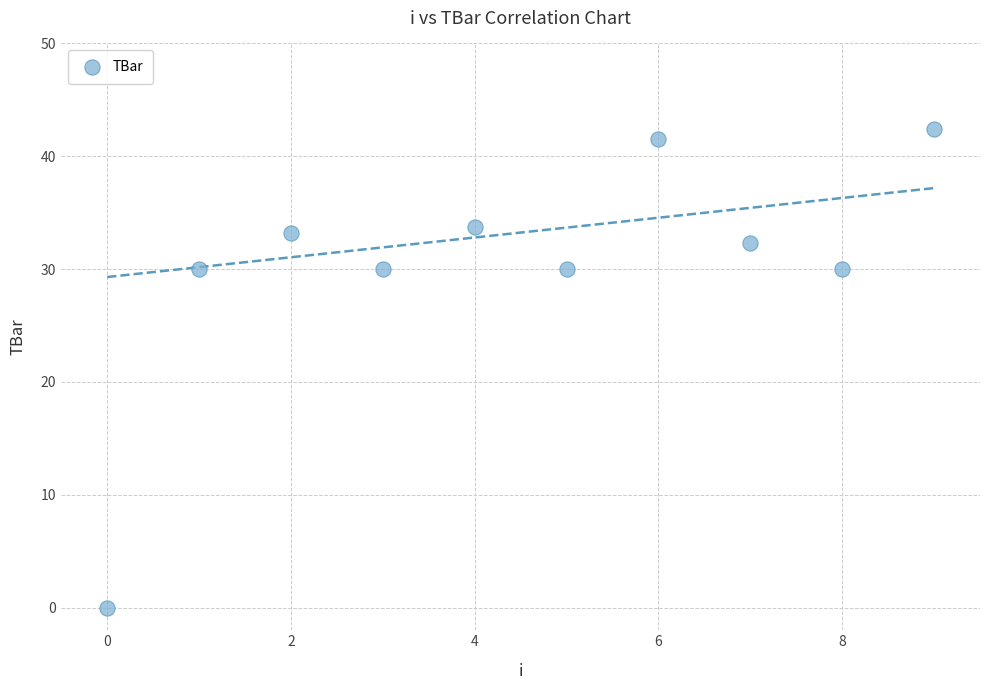

What is the range of Y values (max minus min)?

42.4